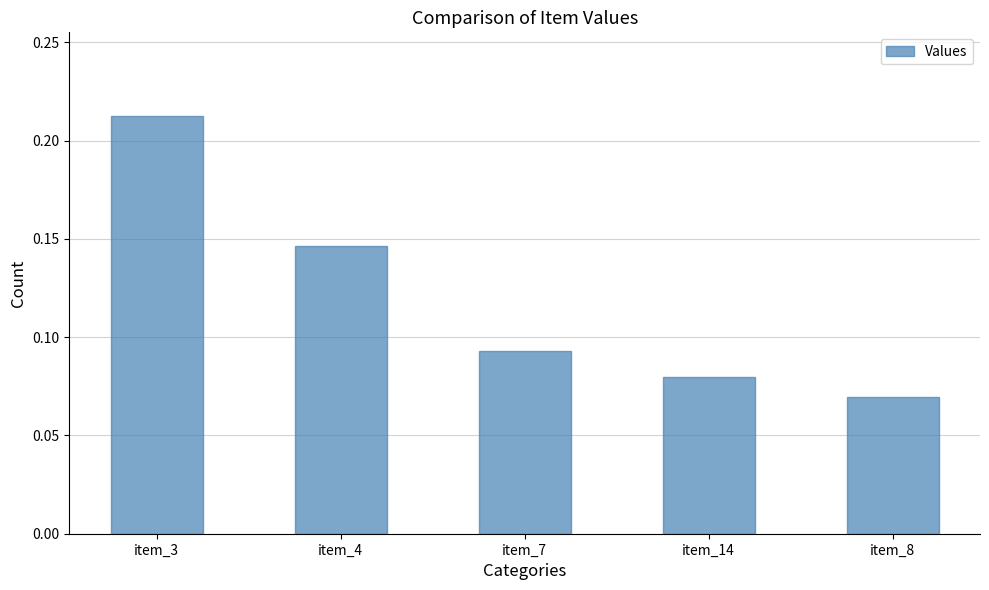

List the labels in order of value, largest first.

item_3, item_4, item_7, item_14, item_8